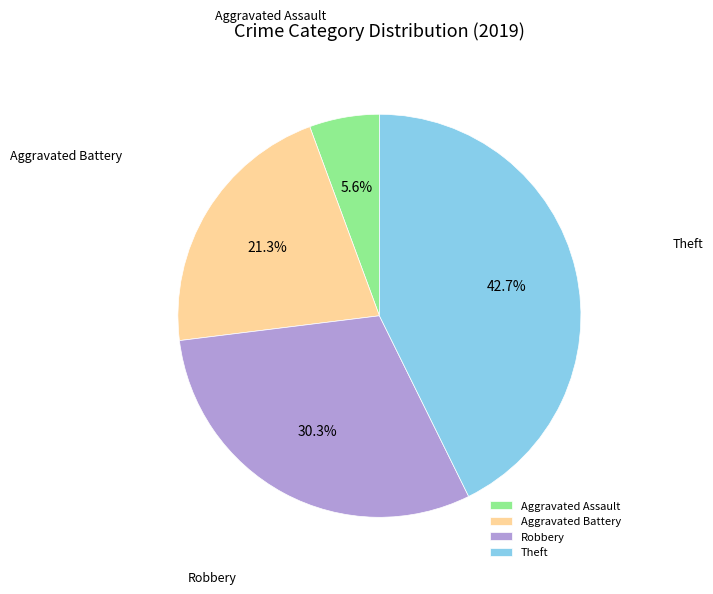

Does Theft represent more than half of the total?

No